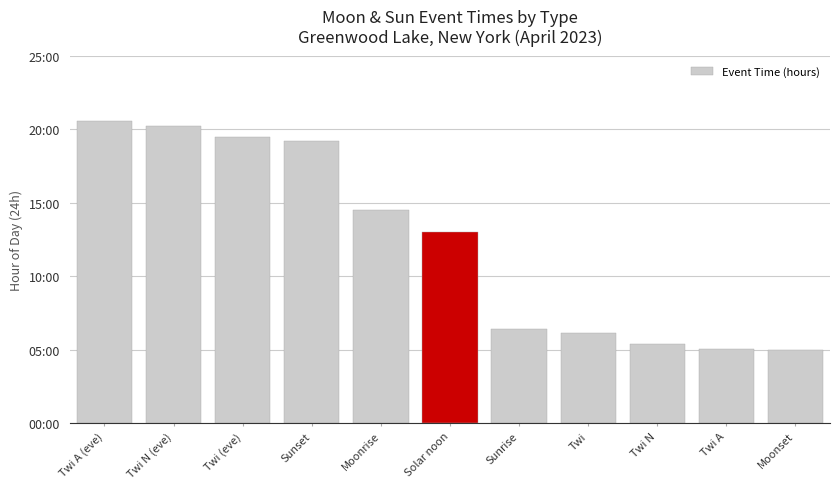

Are the bars horizontal?

No